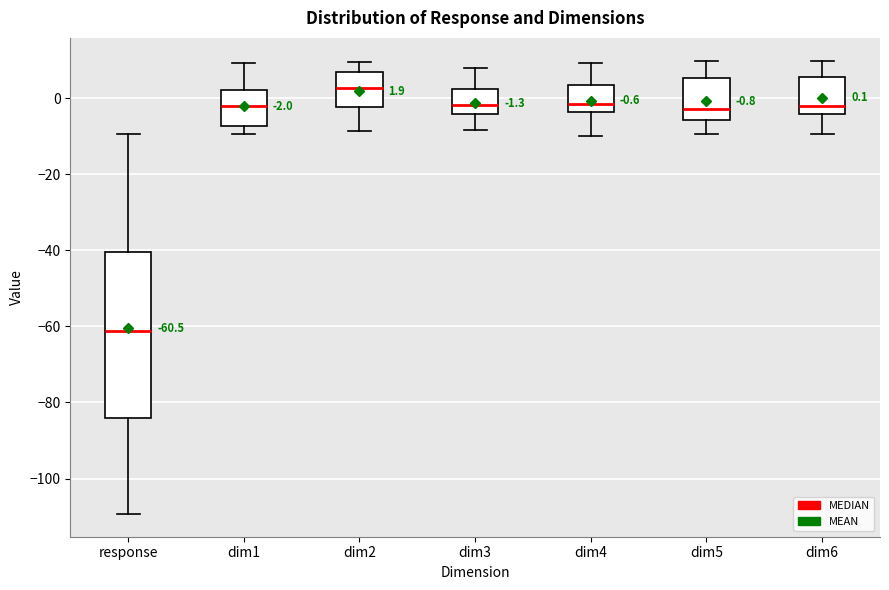

Which box has the highest median line?

dim2